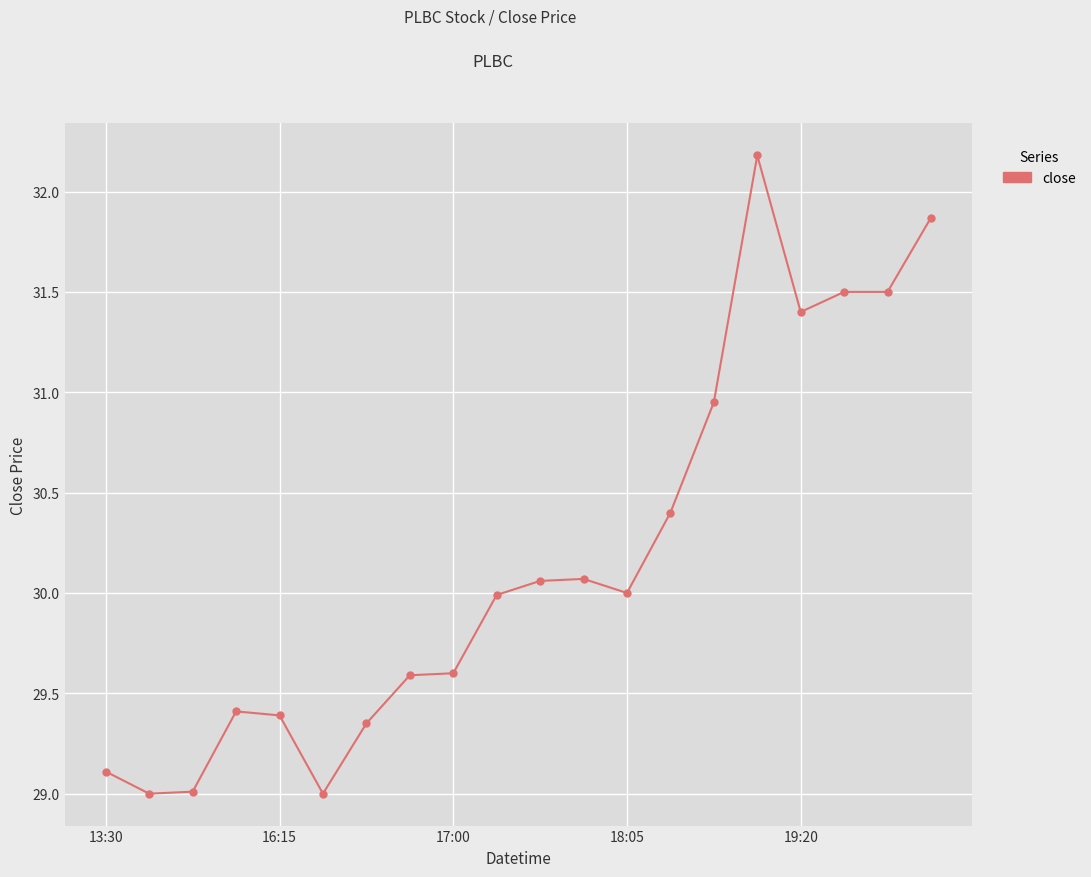

True or false: the data has more than 0 interior local peaks.

True